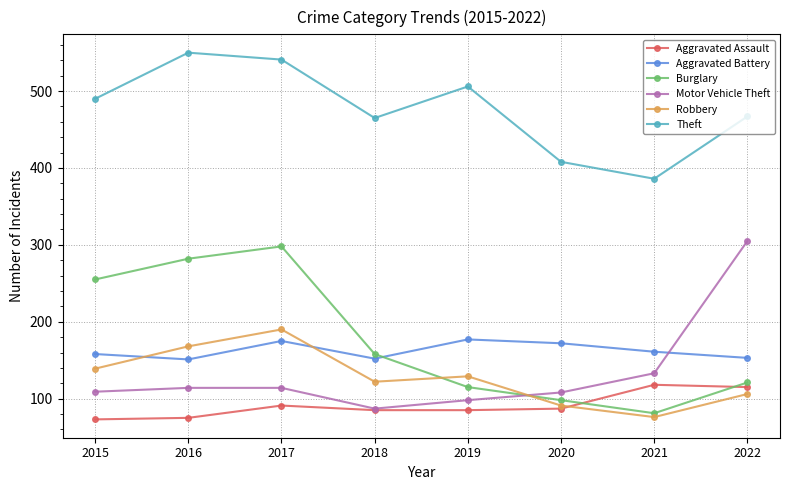

At which category is the sum across all series the highest?

2017